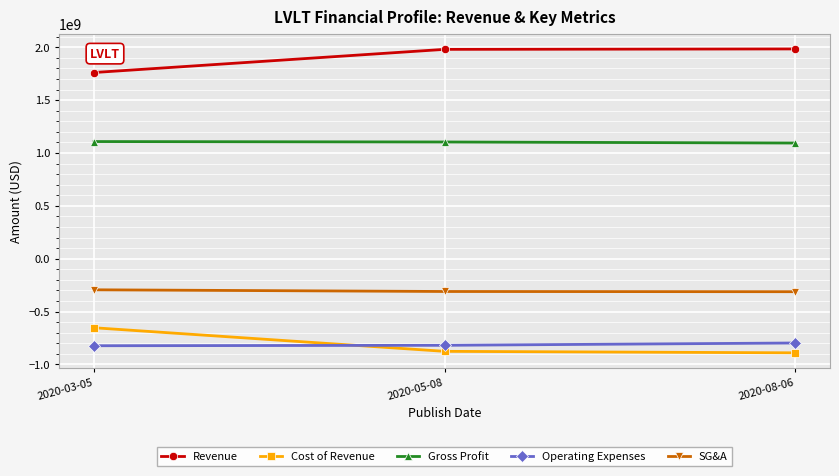

Which series has the largest total across all categories?

Revenue